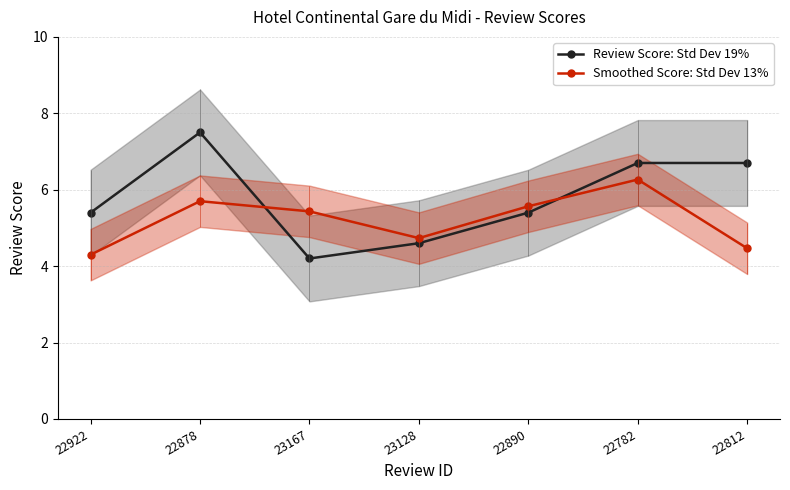

Read the Smoothed Score: Std Dev 13% value at 22812.

4.5